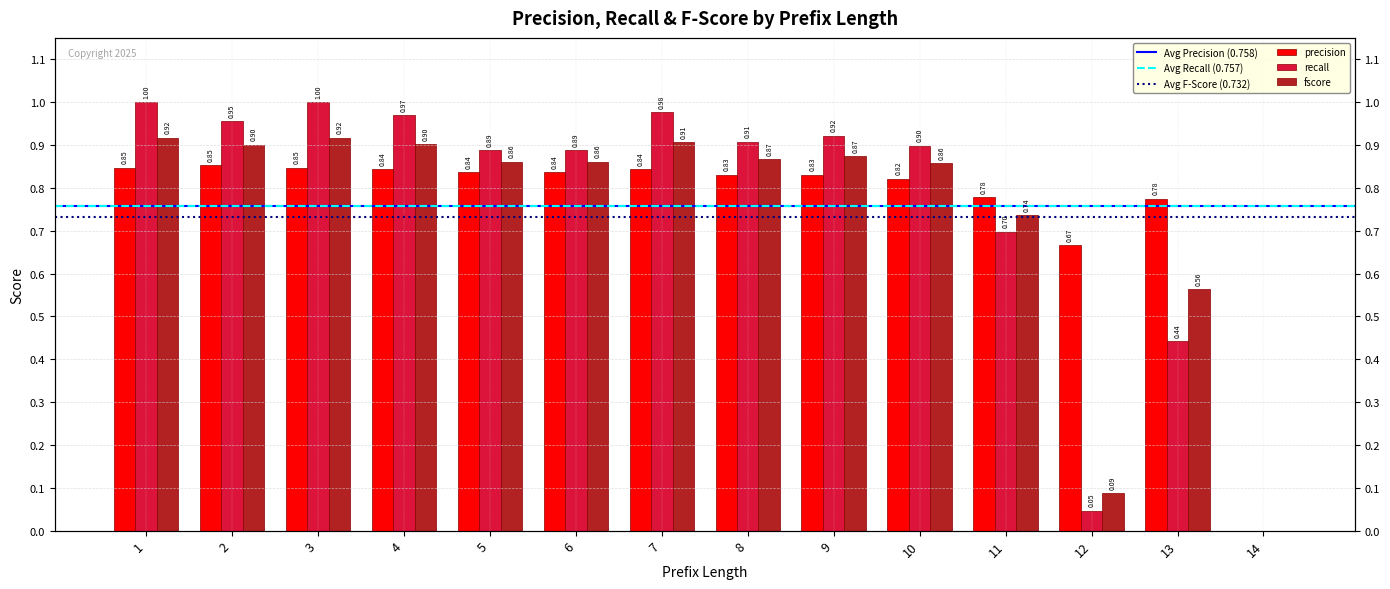

What is the value of the precision bar at the 7th from the left?

0.8